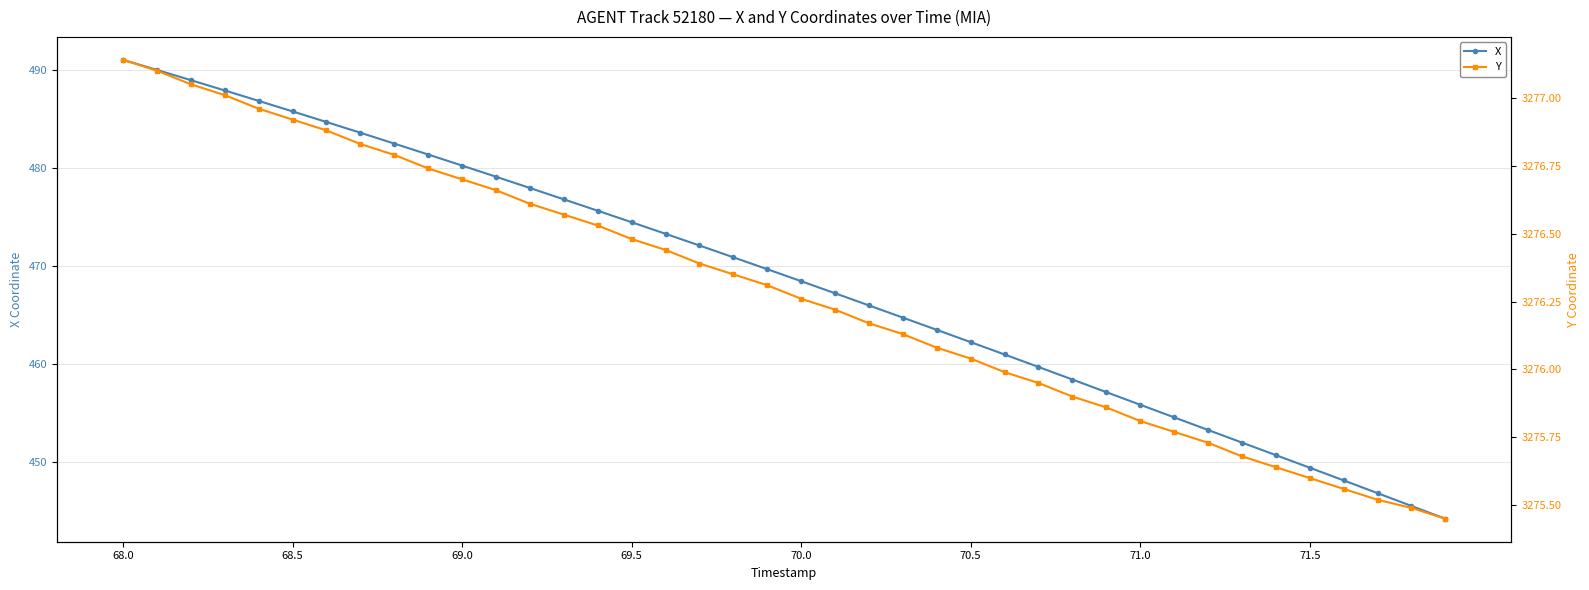

True or false: X has more than 1 interior local peaks.

False